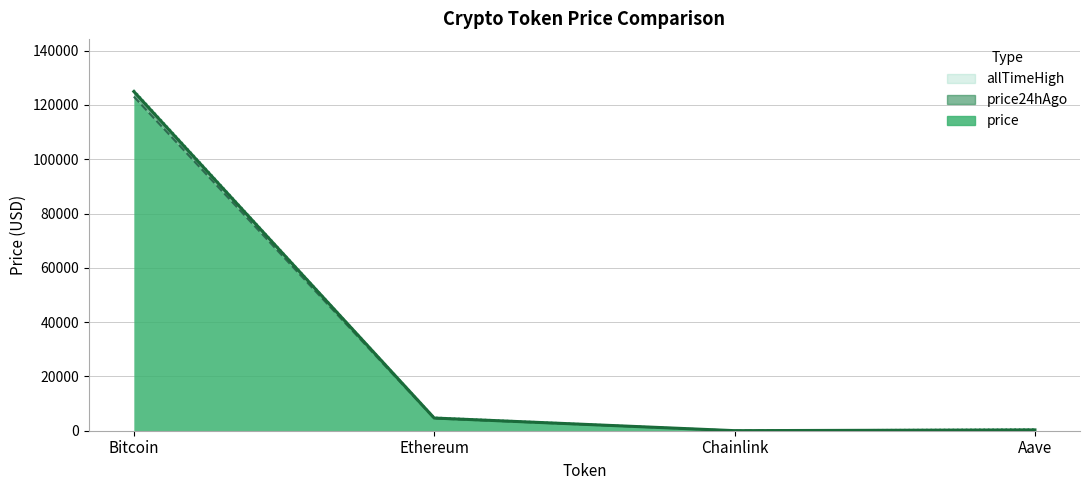

True or false: price and allTimeHigh intersect in this chart.

False